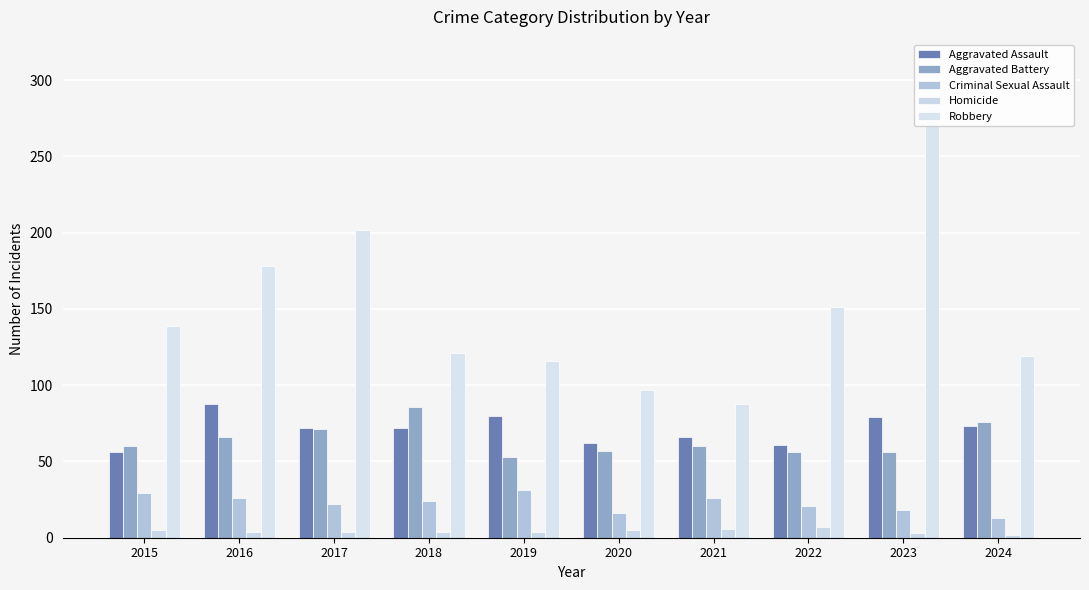

What is the difference between the second highest and second lowest values in the Aggravated Assault series?

19